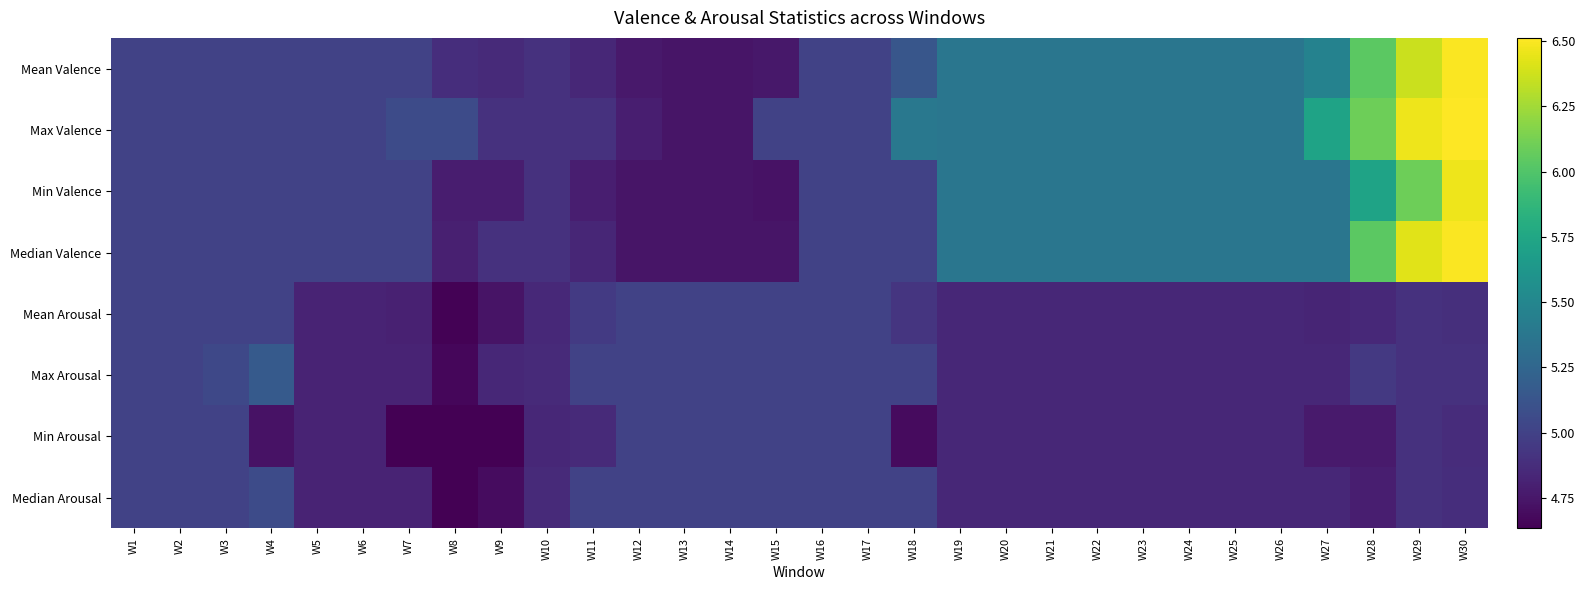

What is the smallest value displayed?

4.6